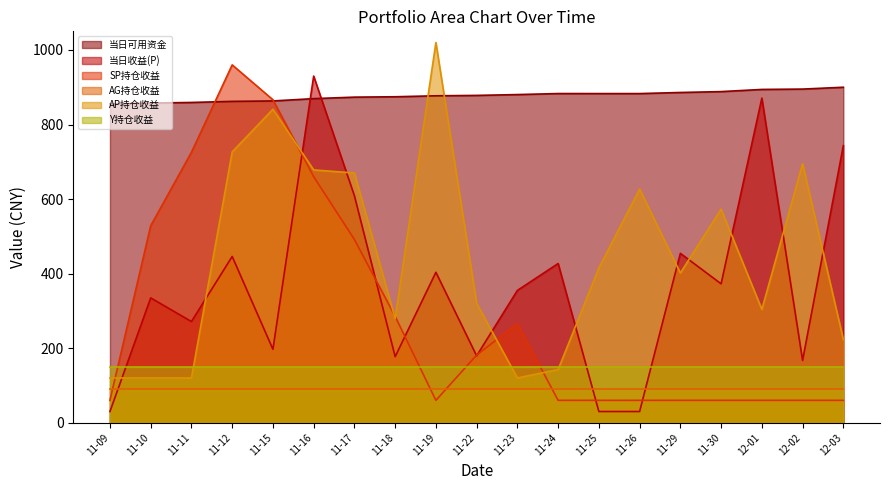

How many lines are shown in the chart?

6